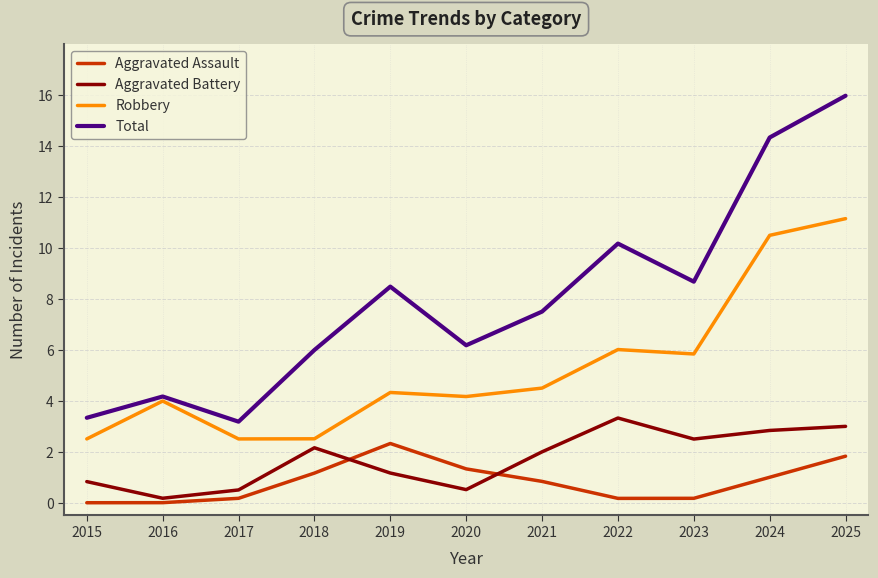

In Aggravated Assault, how many points are higher than both neighbors (excluding endpoints)?

1